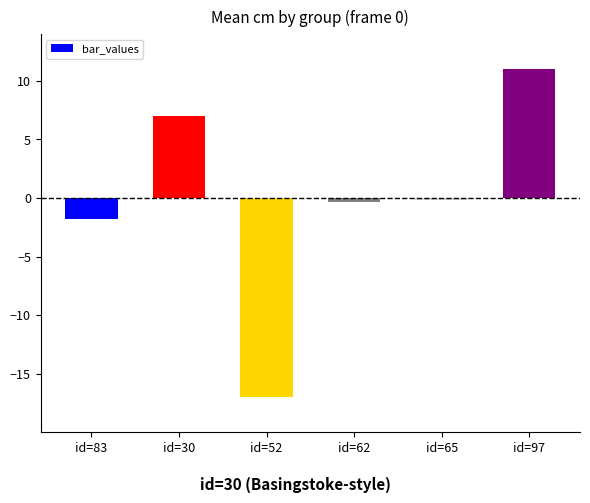

Which category has the highest value across all series?

id=97